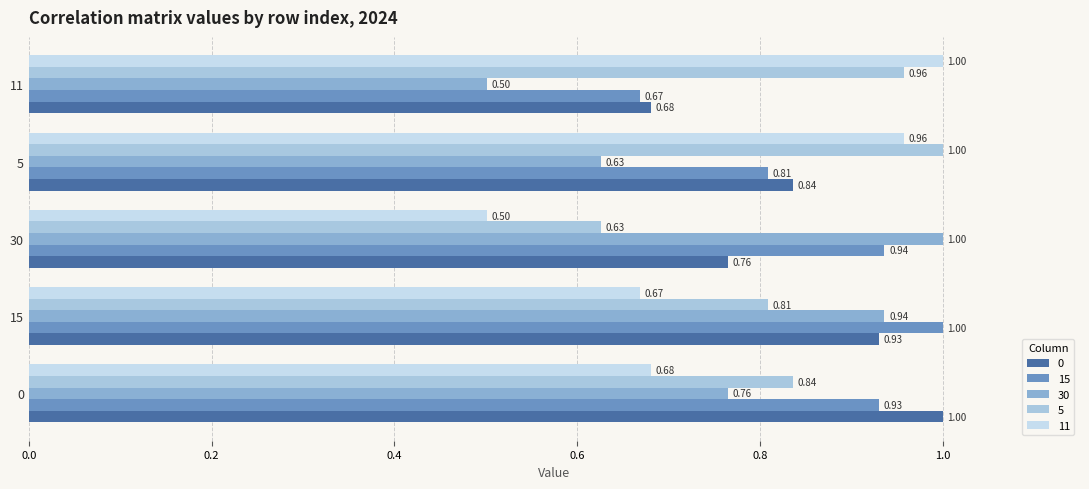

Count the number of categories in the chart.

5